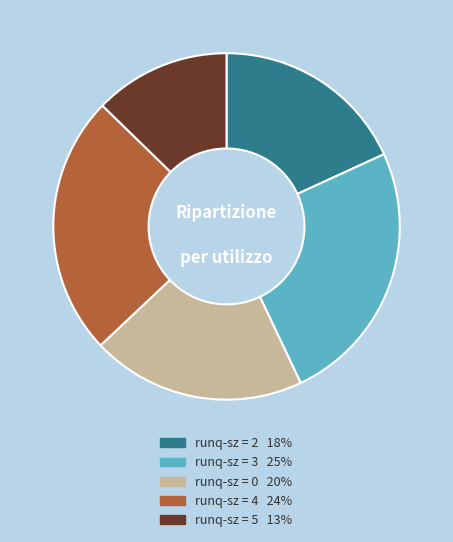

How many segments does this pie chart have?

5